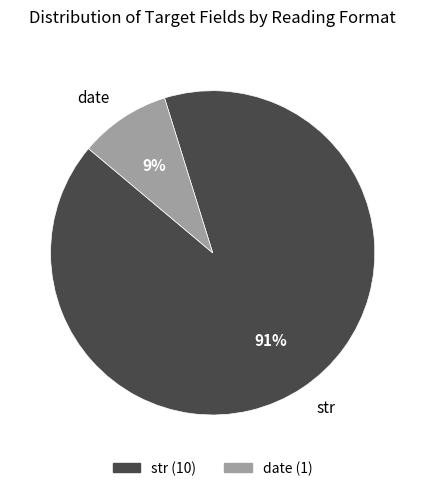

True or false: date accounts for 22% of the total.

False